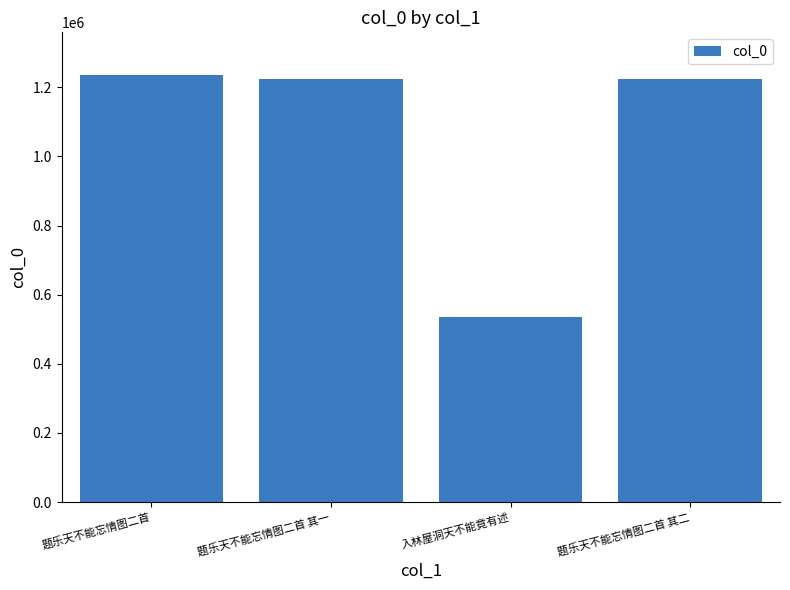

Which category has the highest value across all series?

题乐天不能忘情图二首